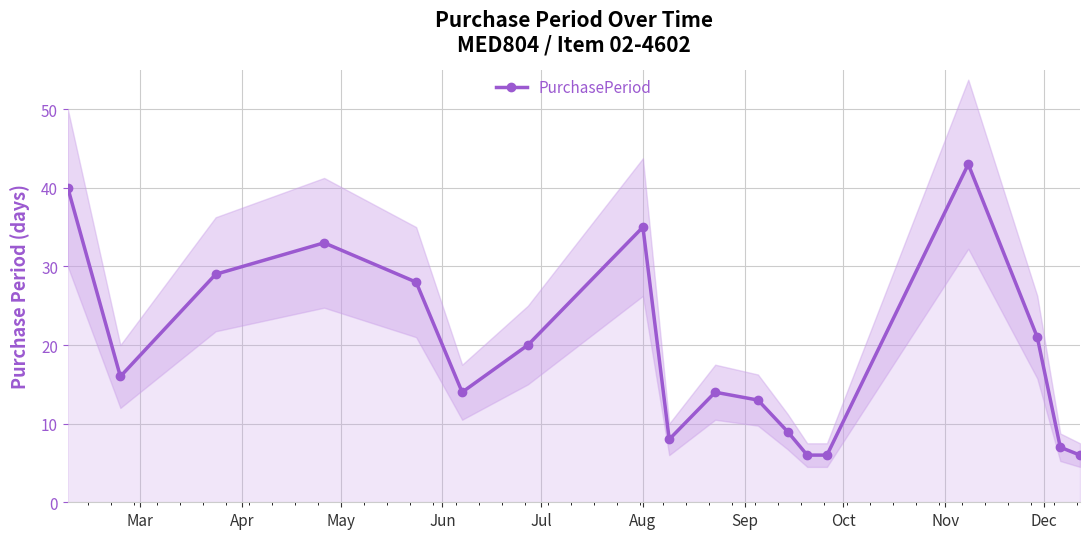

What is the maximum value shown in the chart?

43